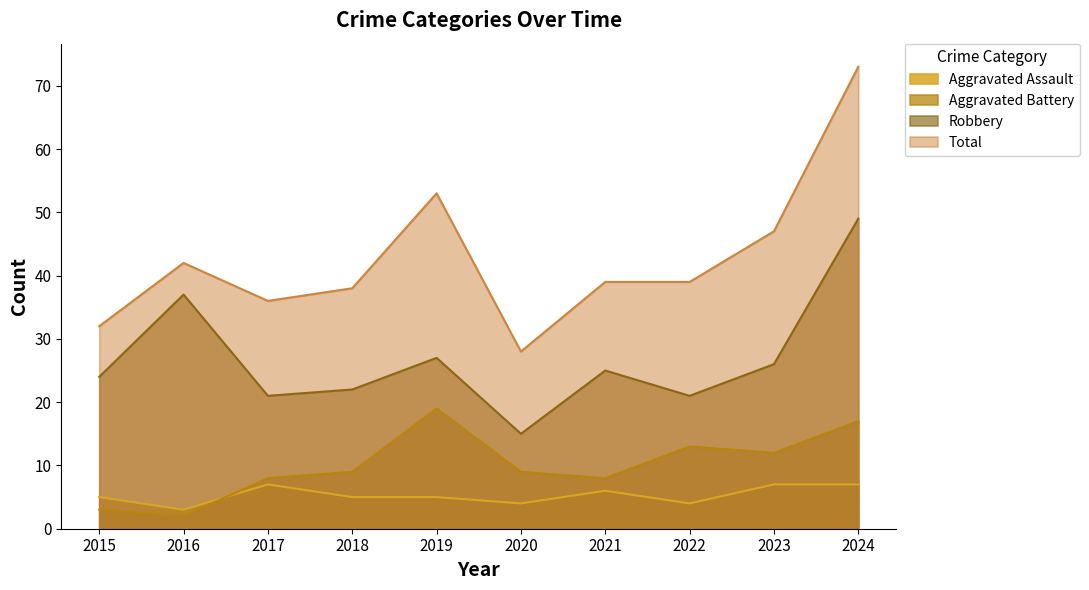

What is the total value across all series at 2015?

64